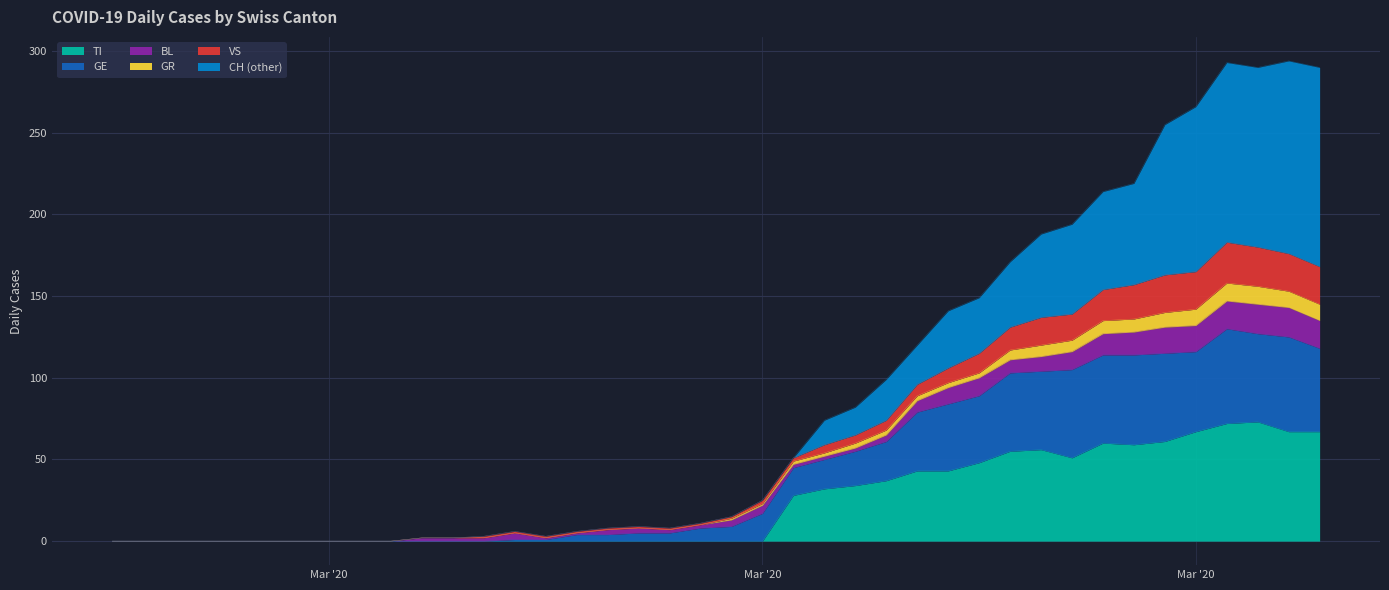

Which series has the largest range (max minus min)?

CH